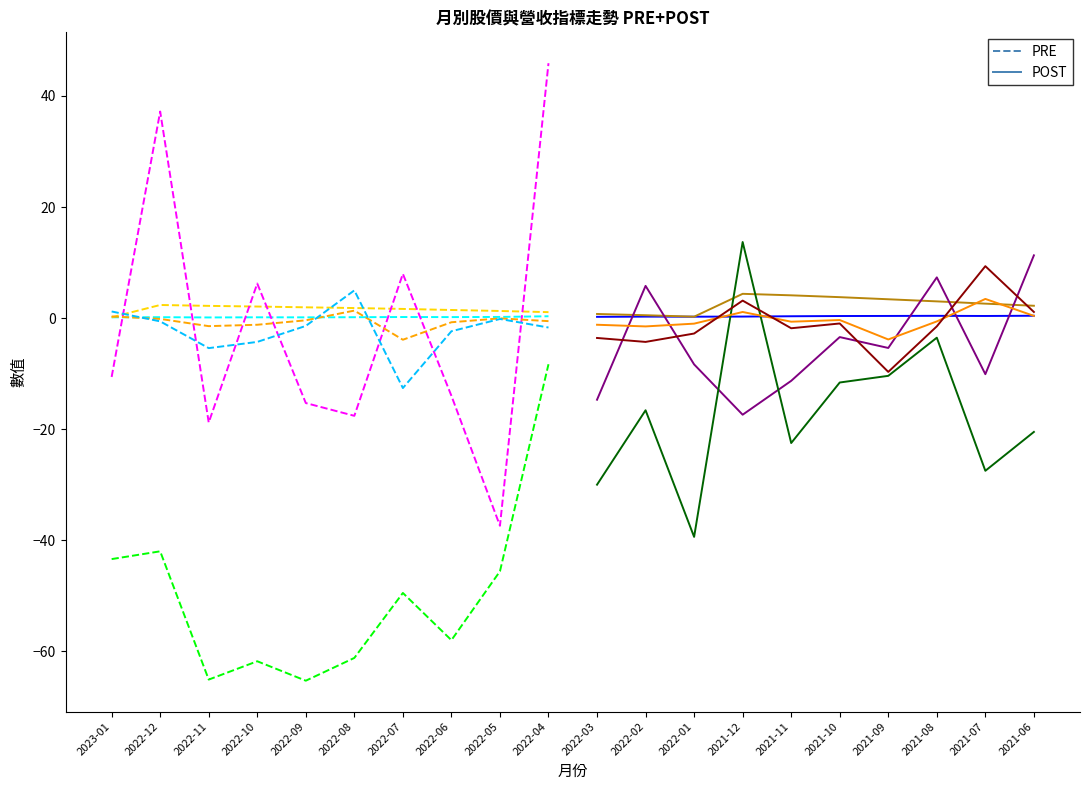

List the labels in order of 漲跌(元) value, smallest first.

2022-07, 2021-09, 2022-02, 2022-11, 2022-10, 2022-03, 2022-01, 2022-06, 2021-11, 2021-08, 2022-04, 2022-09, 2021-10, 2022-12, 2022-05, 2023-01, 2021-06, 2021-12, 2022-08, 2021-07